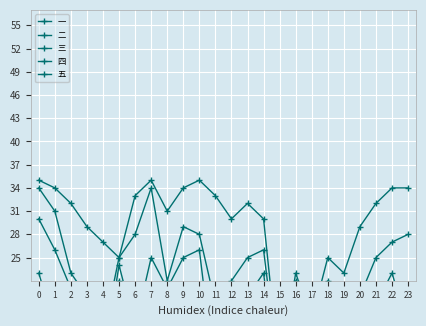

What is the total value across all series at 10?

109